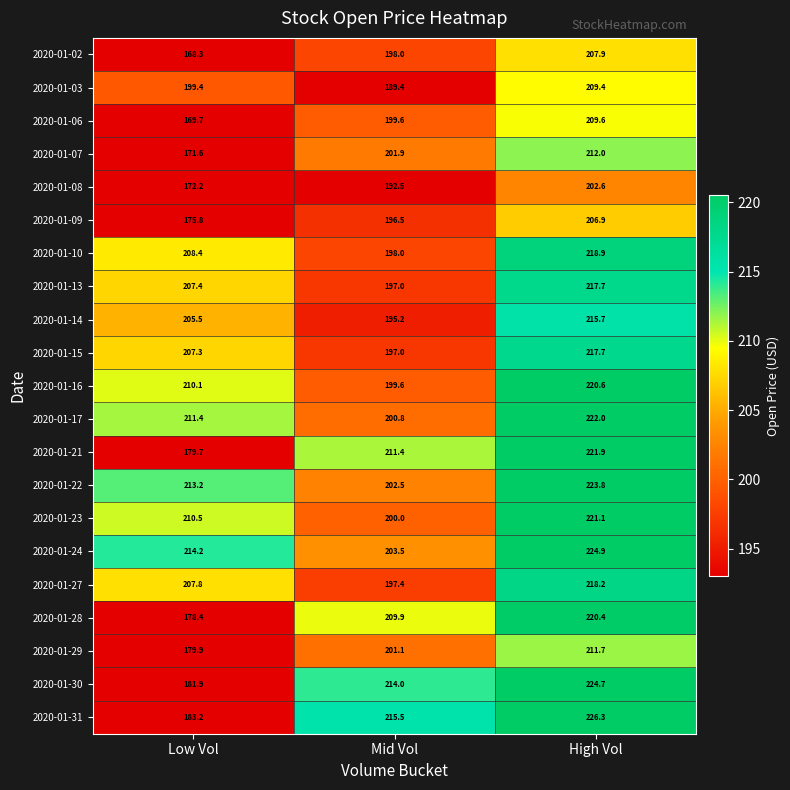

The value of 2020-01-27 at Low Vol is 343.4. True or false?

False